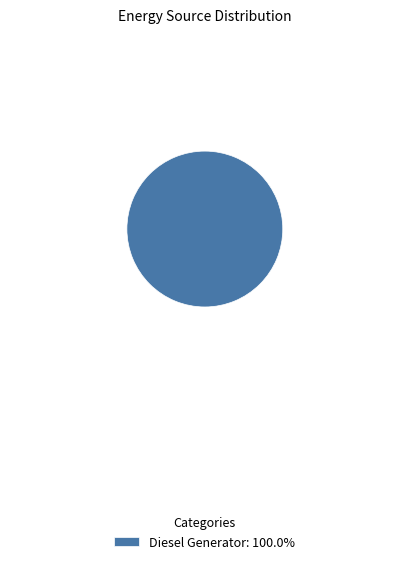

Does any single category account for the majority?

Yes